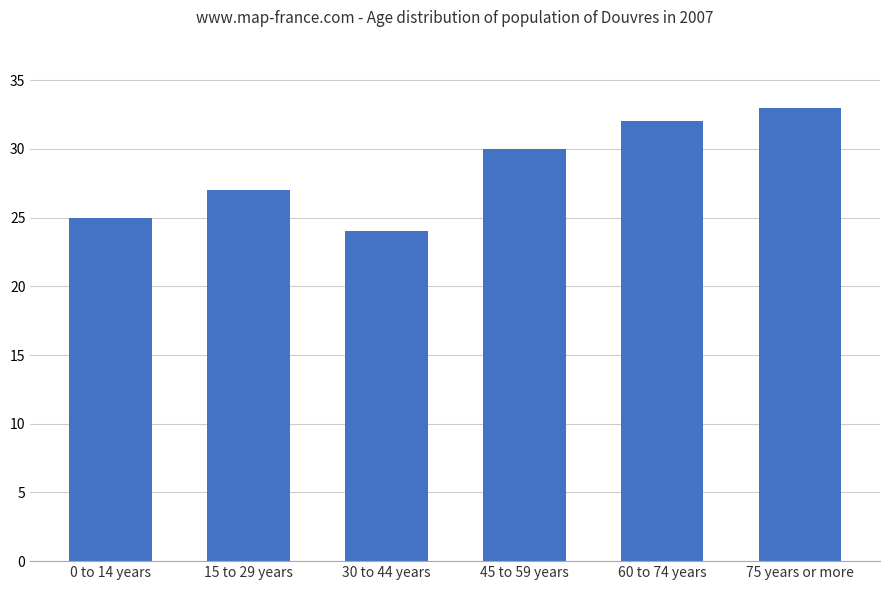

Reading left to right, transcribe all the data shown in this chart.

25	27	24	30	32	33